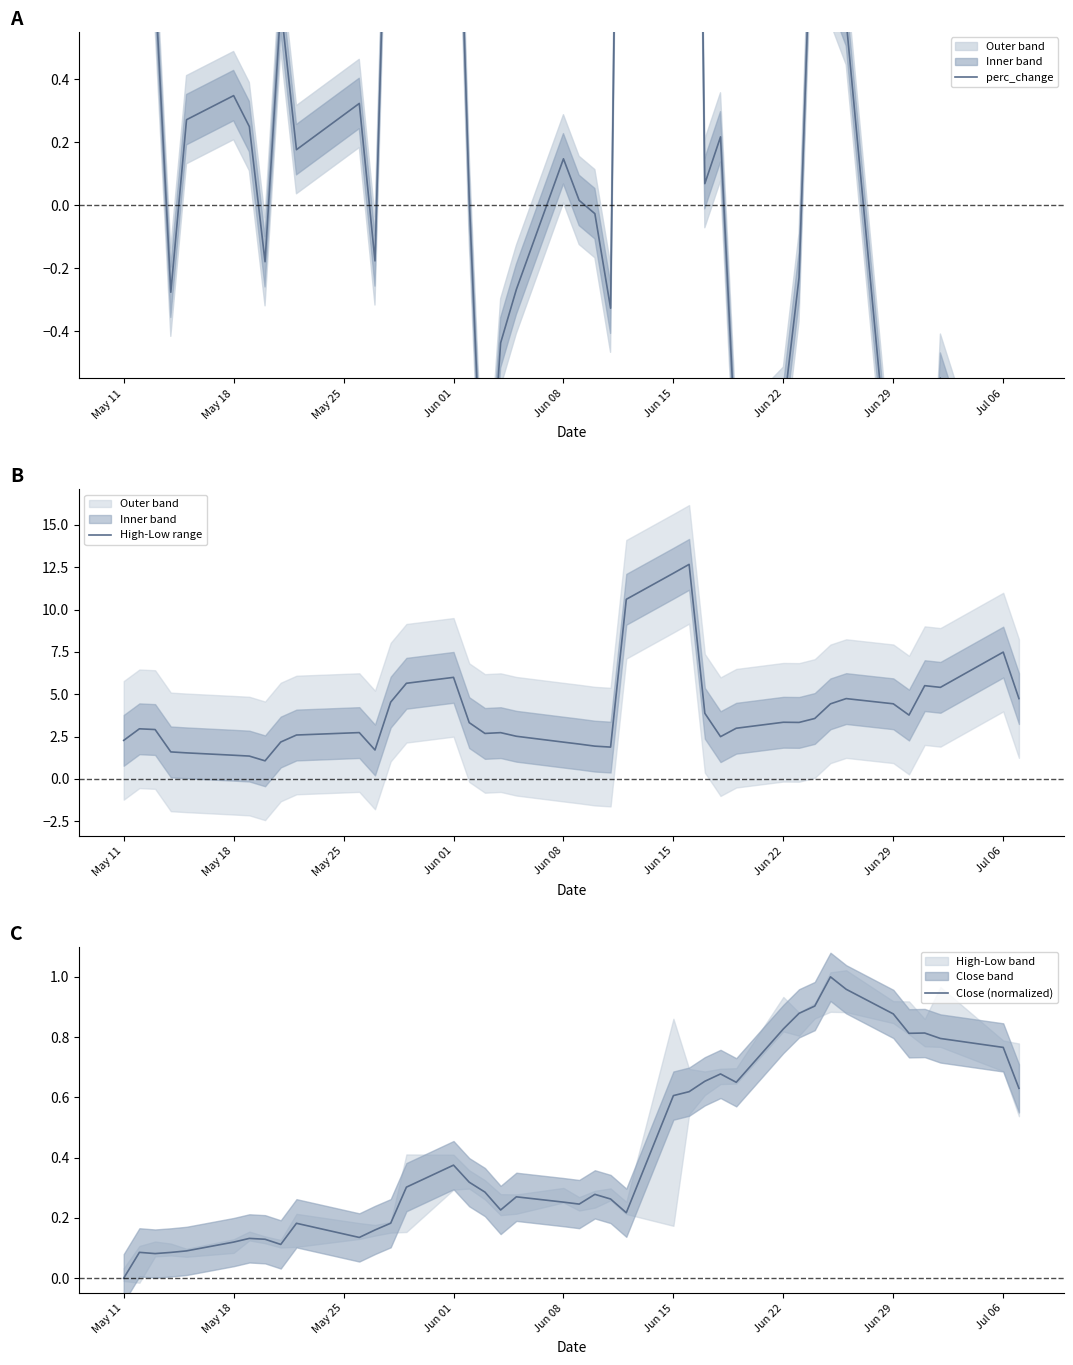

The value of High-Low range at Jun 29 is 4.4. True or false?

True